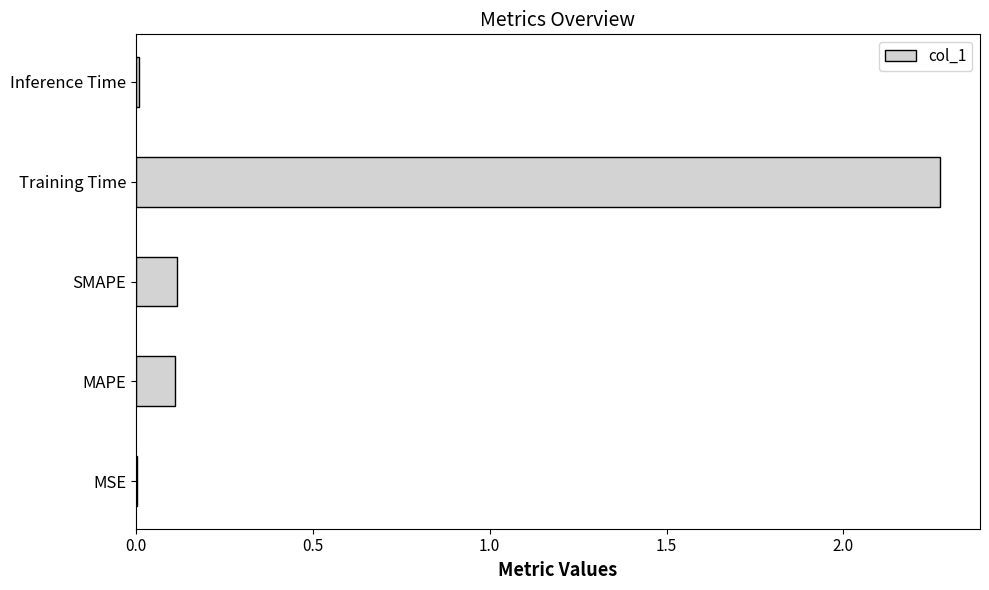

Which category has the highest value across all series?

Training Time